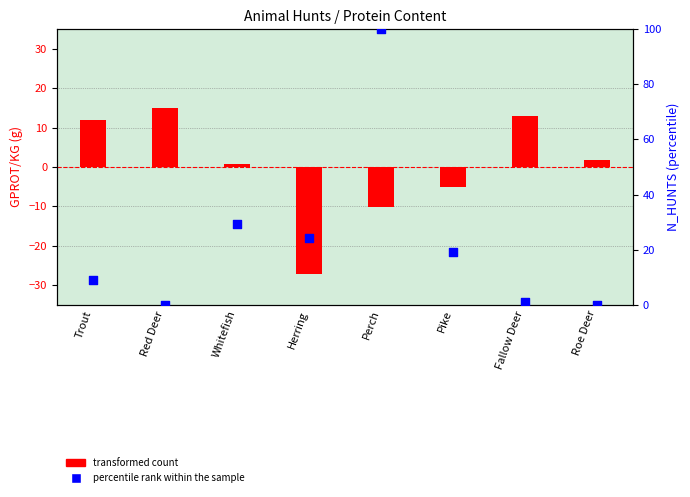

Is the value of transformed count at Trout greater than the value of percentile rank within the sample at Herring?

No